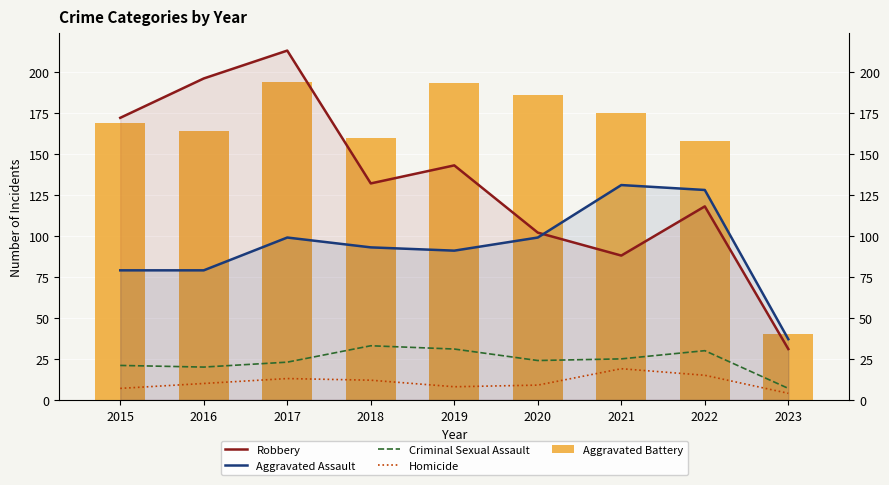

Between 2022 and 2015, which is larger?

2015